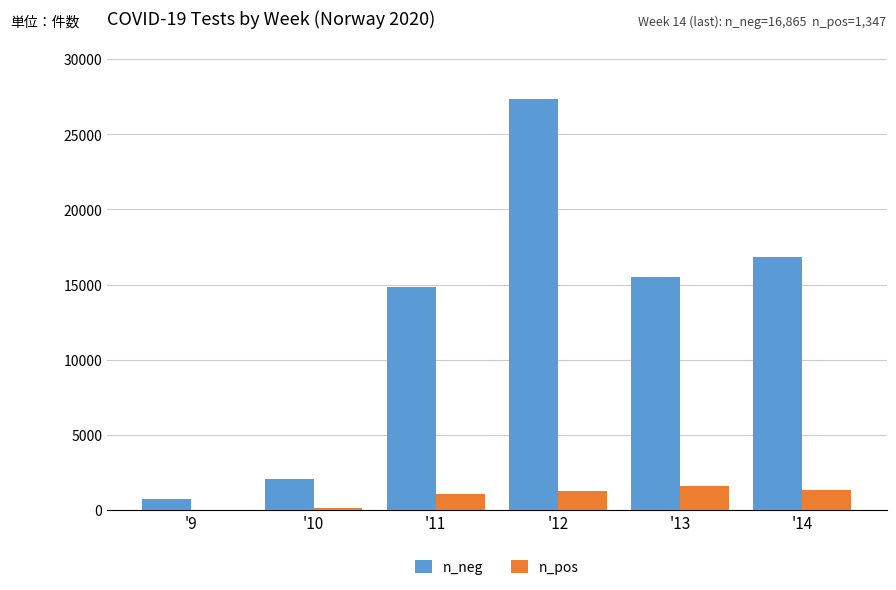

Are the bars grouped side by side (vs. stacked)?

Yes